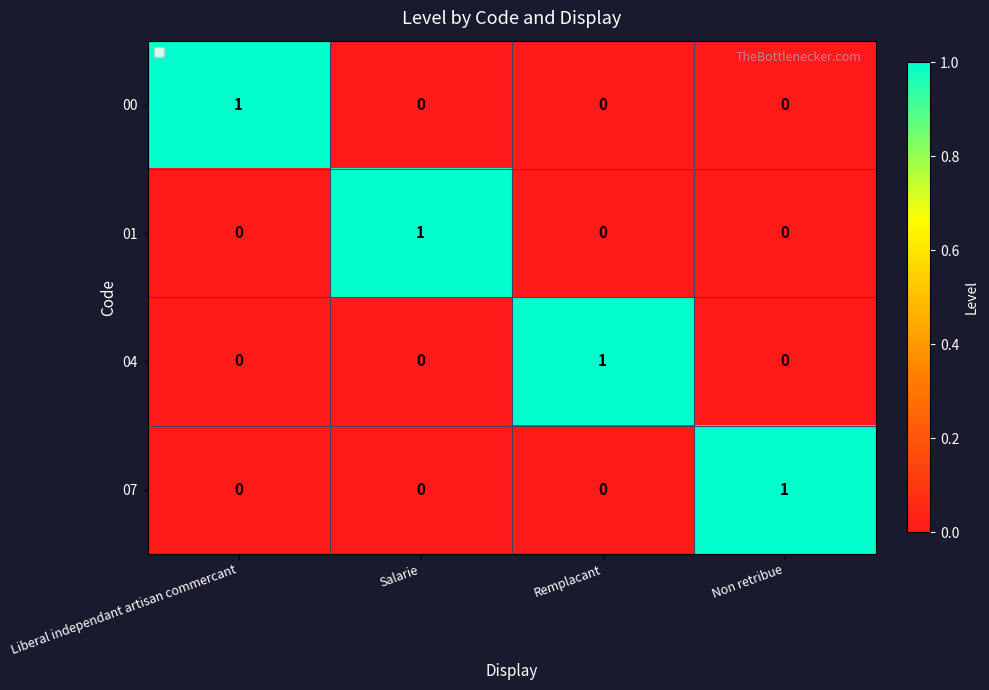

Reading left to right, list all the values displayed in this chart.

00: 1	0	0	0
01: 0	1	0	0
04: 0	0	1	0
07: 0	0	0	1